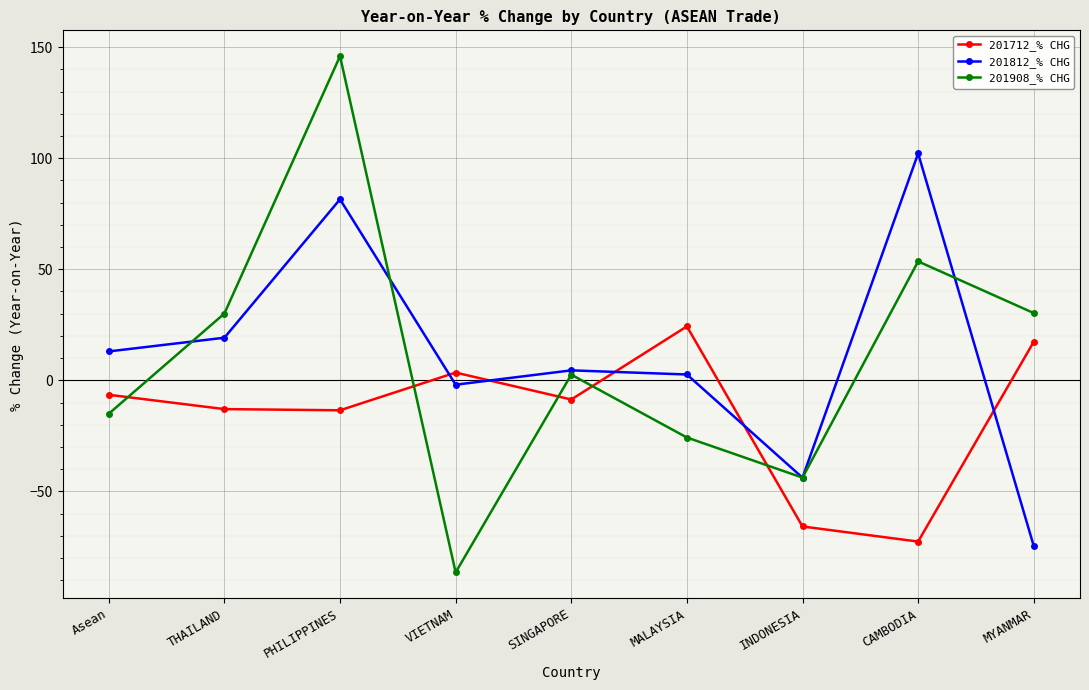

What is the label of the 9th point from the right?

Asean